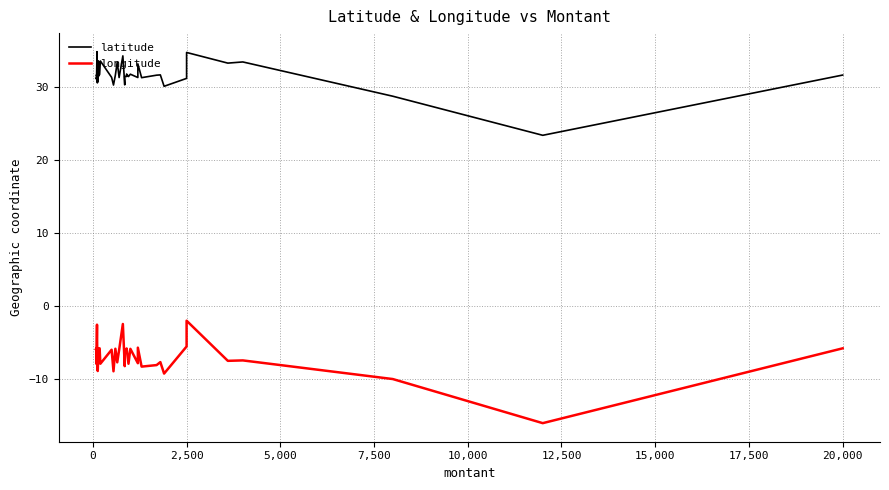

True or false: latitude and longitude intersect in this chart.

False